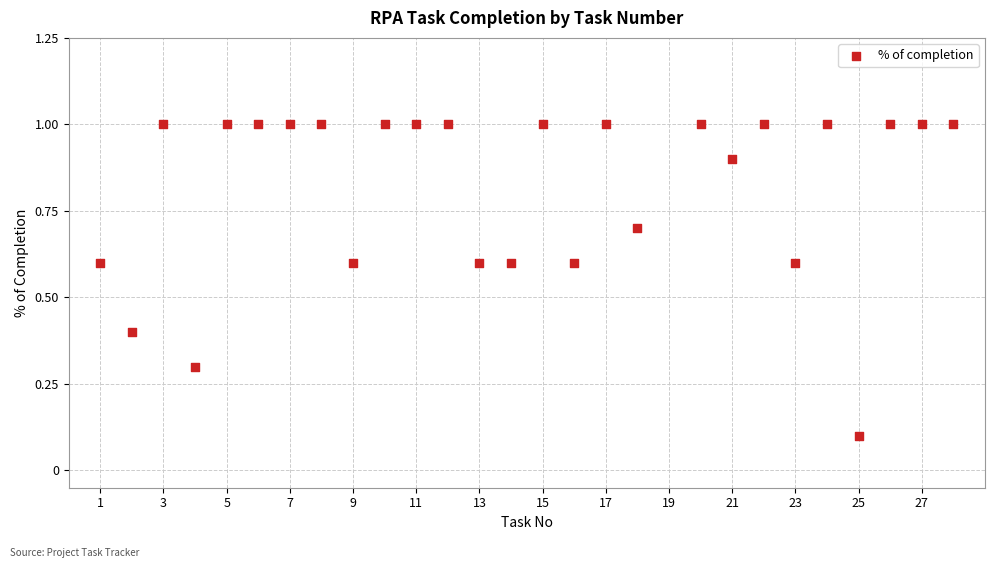

What is the range of X values (max minus min)?

27.0